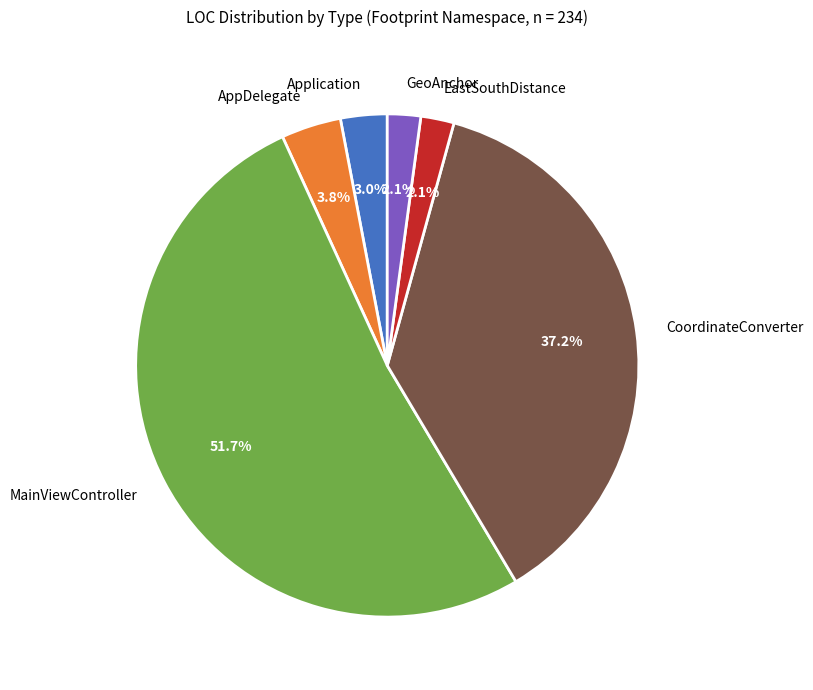

How many segments does this pie chart have?

6